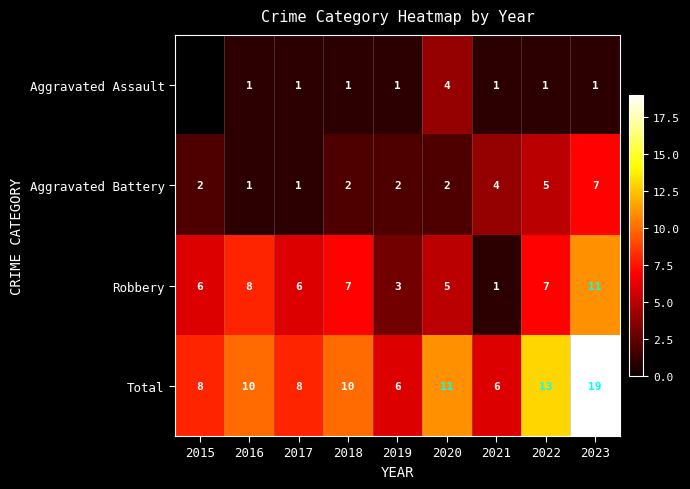

What is the difference between the second highest and second lowest values in the Aggravated Battery series?

4